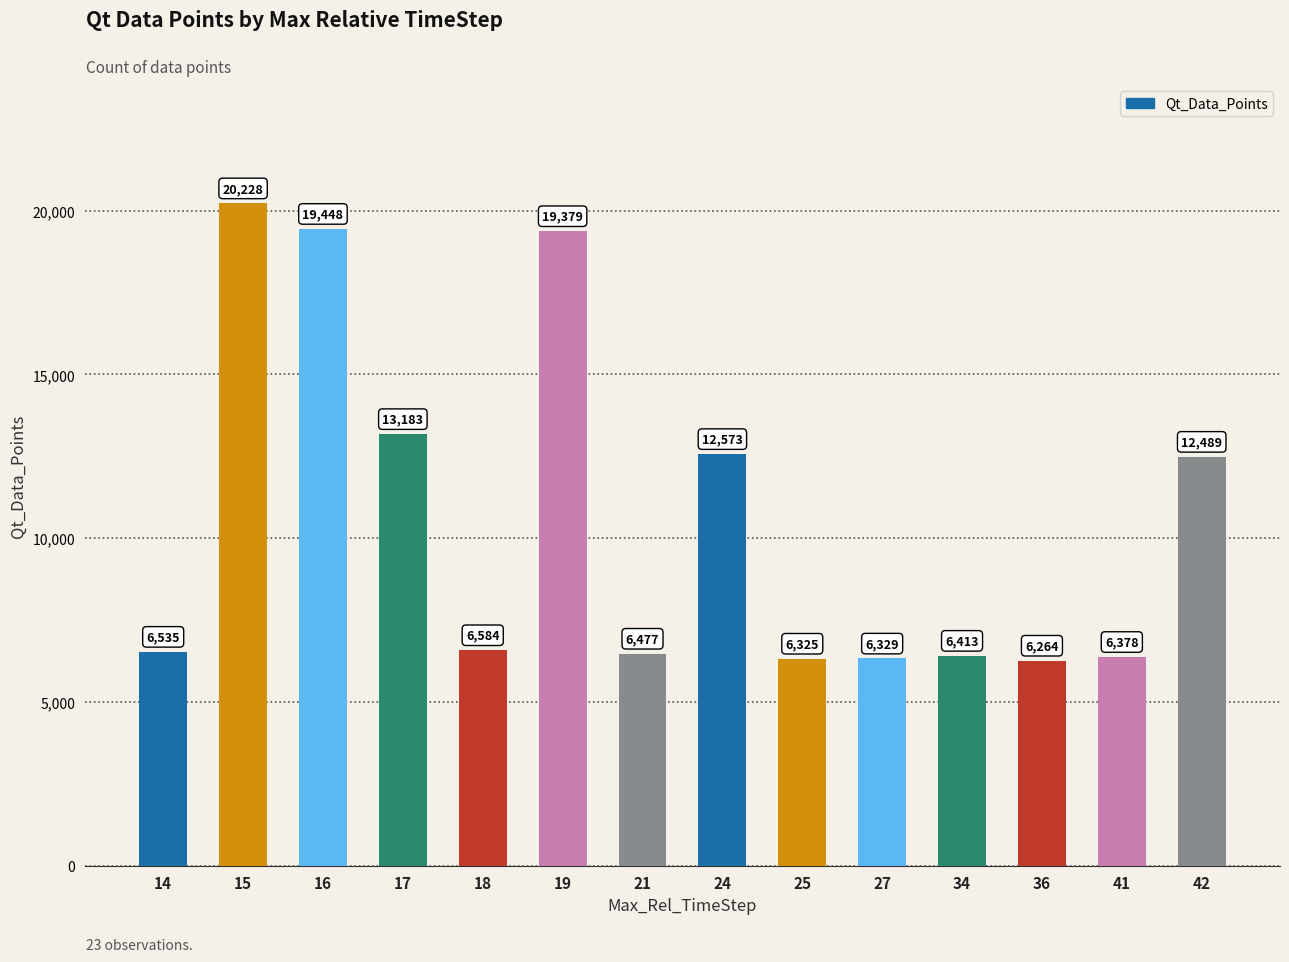

The value at 42 is 19254. True or false?

False